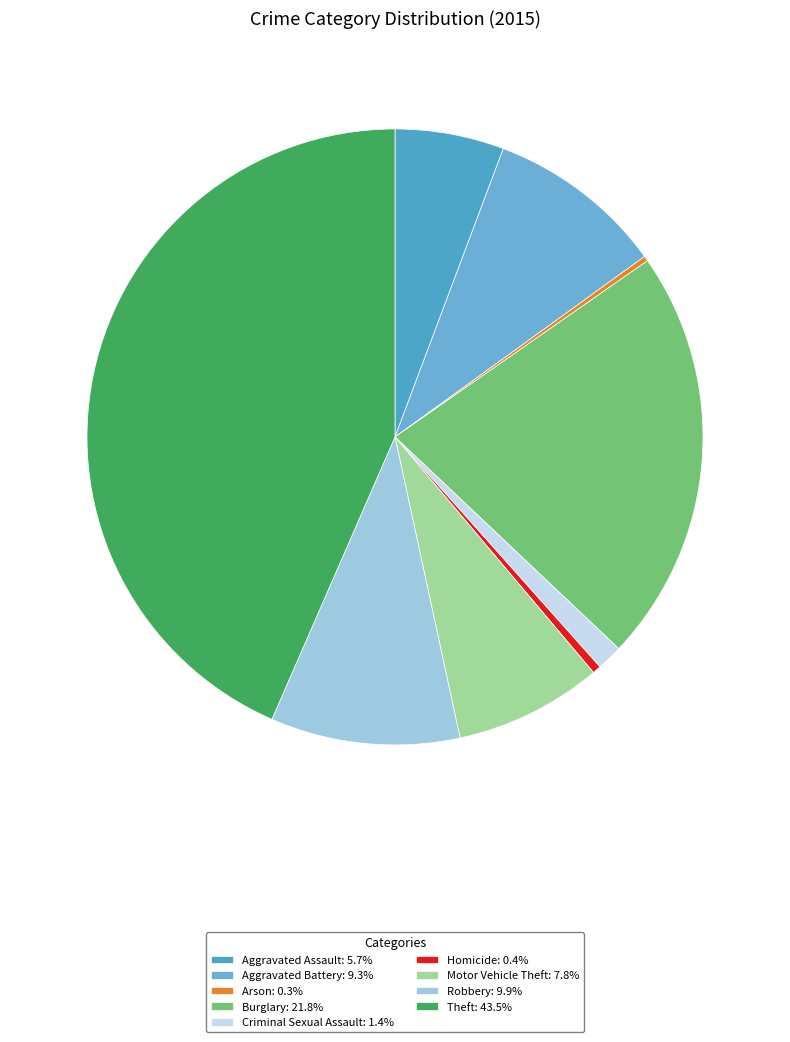

Does Arson represent more than half of the total?

No